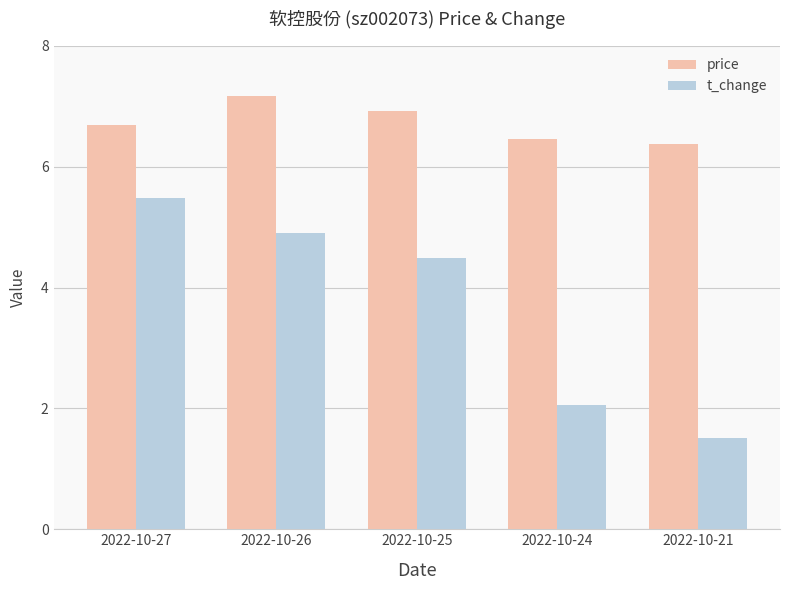

What is the difference between the second highest and second lowest values in the price series?

0.5